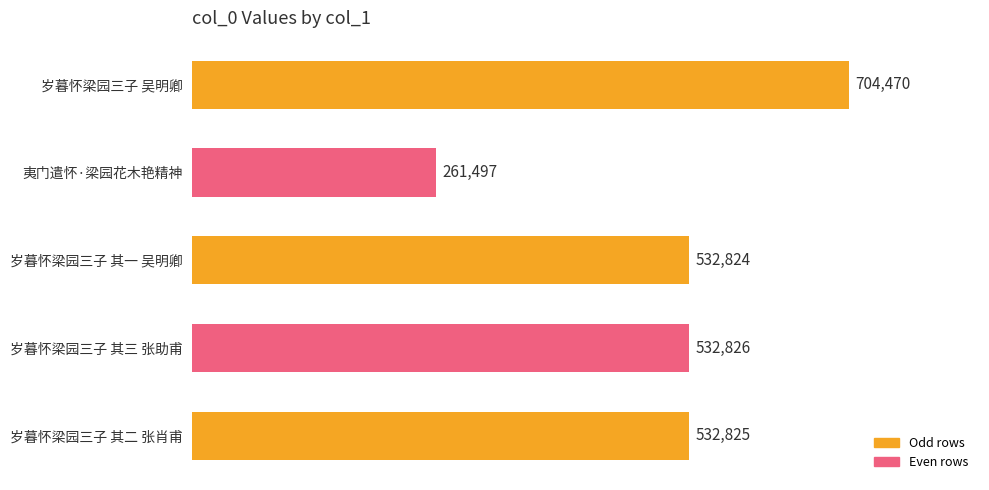

Rank the categories by value from lowest to highest.

夷门遣怀·梁园花木艳精神, 岁暮怀梁园三子 其一 吴明卿, 岁暮怀梁园三子 其二 张肖甫, 岁暮怀梁园三子 其三 张助甫, 岁暮怀梁园三子 吴明卿